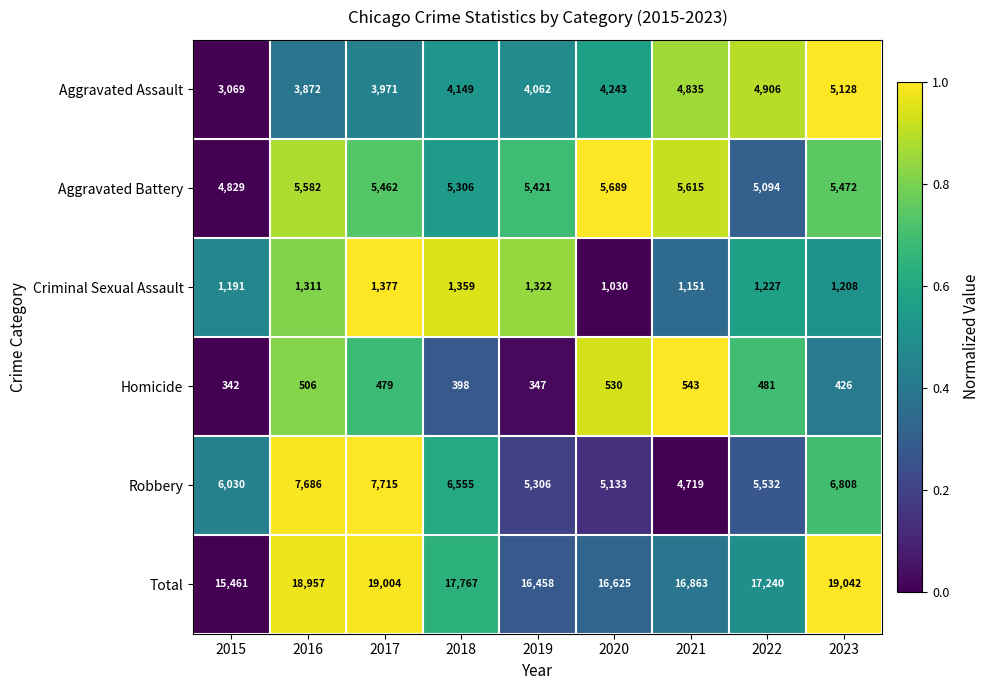

At which label is Total closest to 17251?

2022